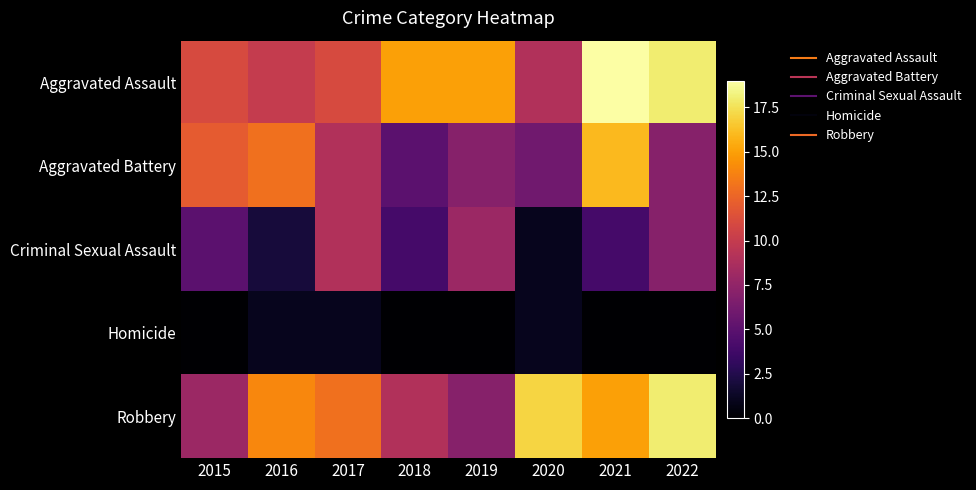

Which has a higher value, 2016 or 2020?

2016